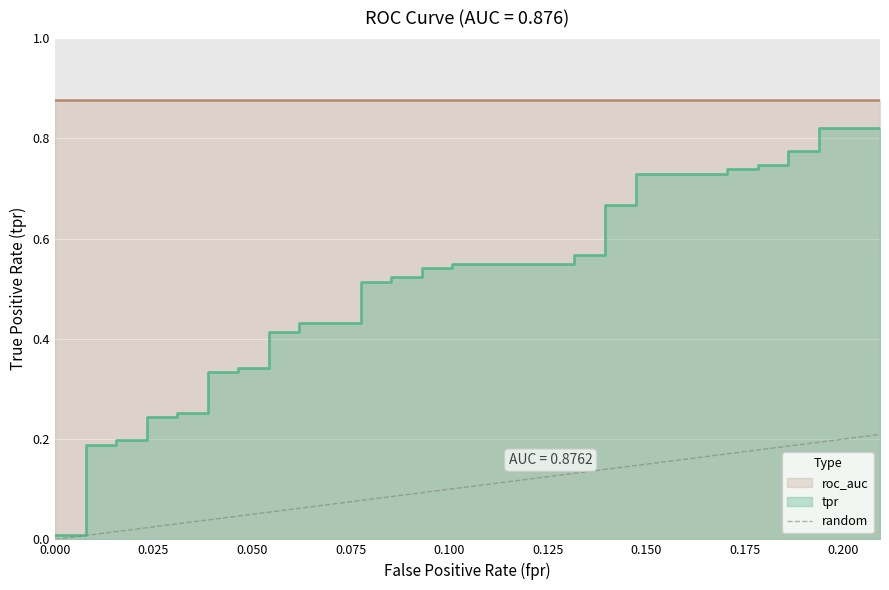

The value at 0.000 is -0.1. True or false?

False